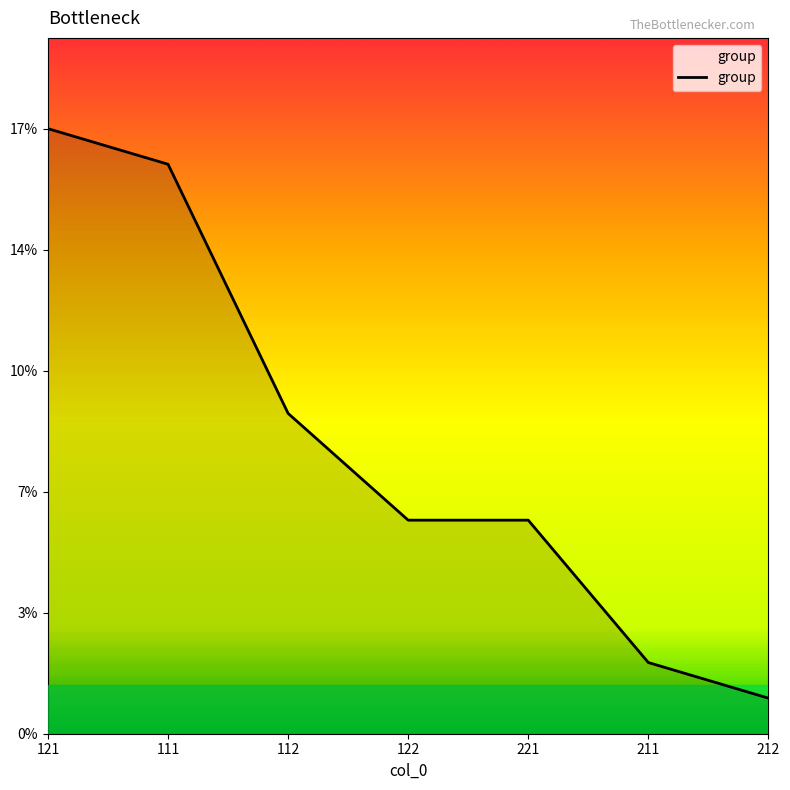

Count the number of data series in this chart.

1